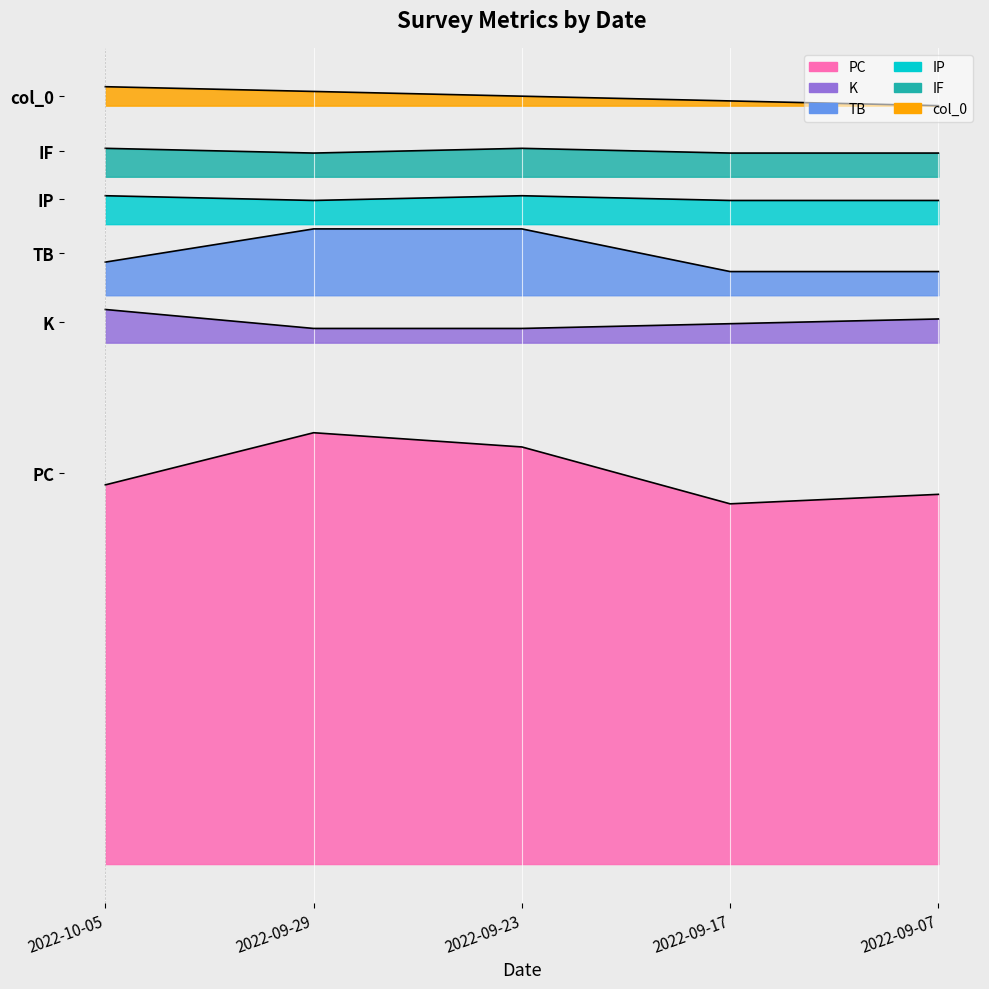

What is the difference between the highest and lowest values at 2022-09-23?

86